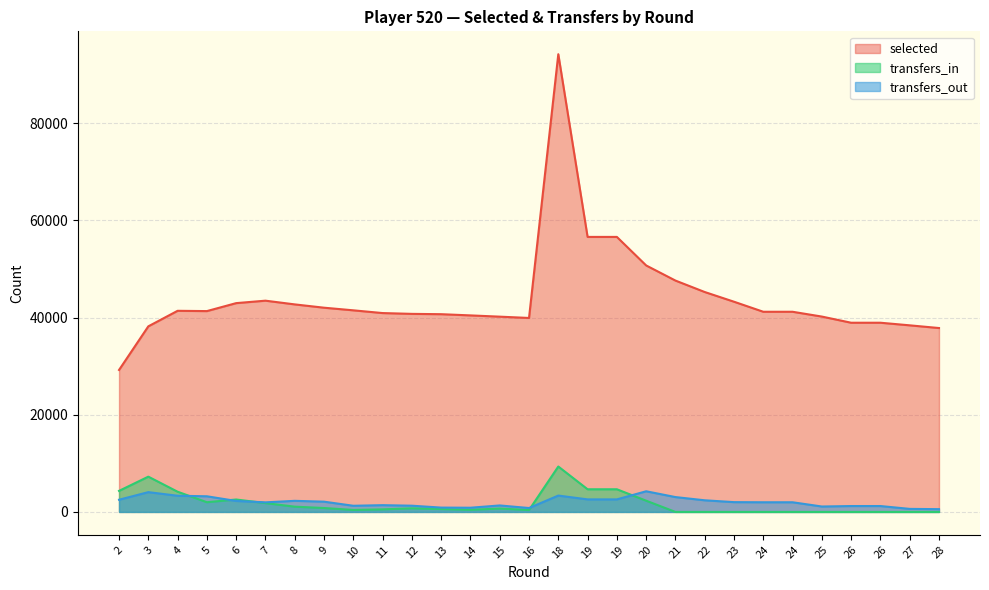

Which series changed the most between 9 and 18?

selected